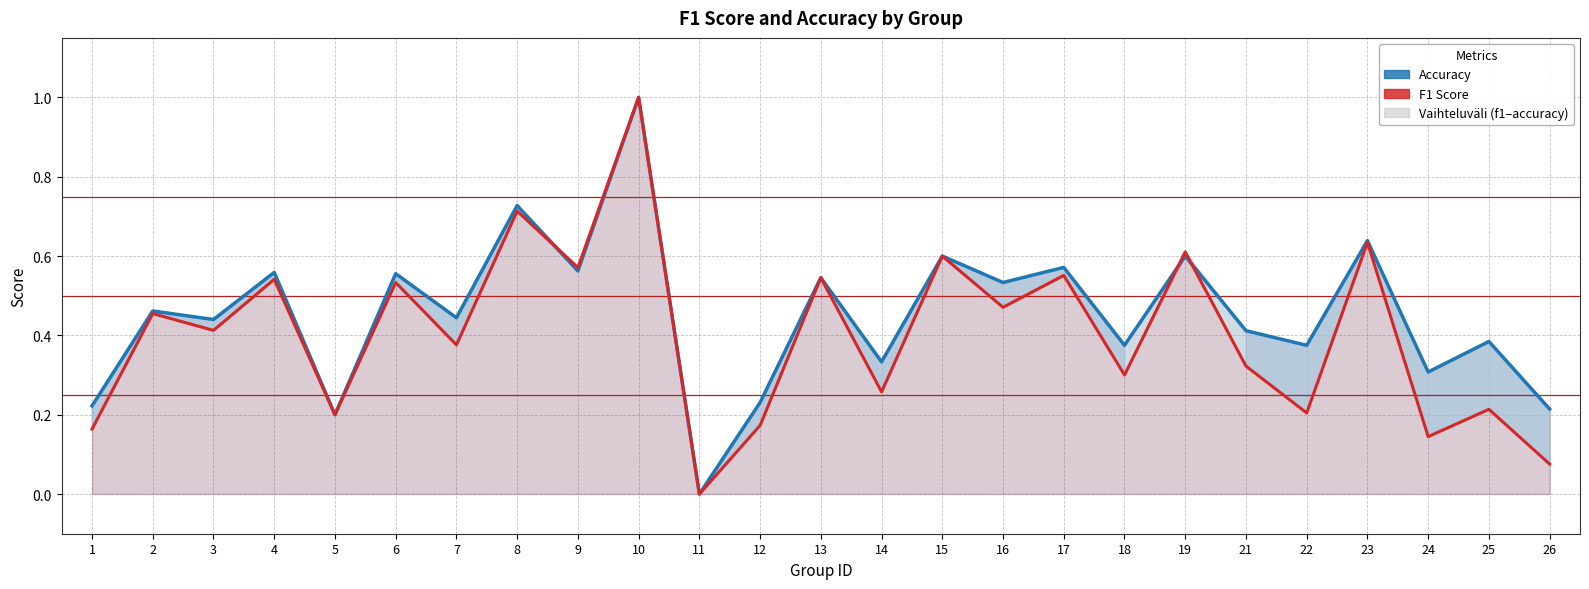

Which series changed the most between 10 and 26?

F1 Score